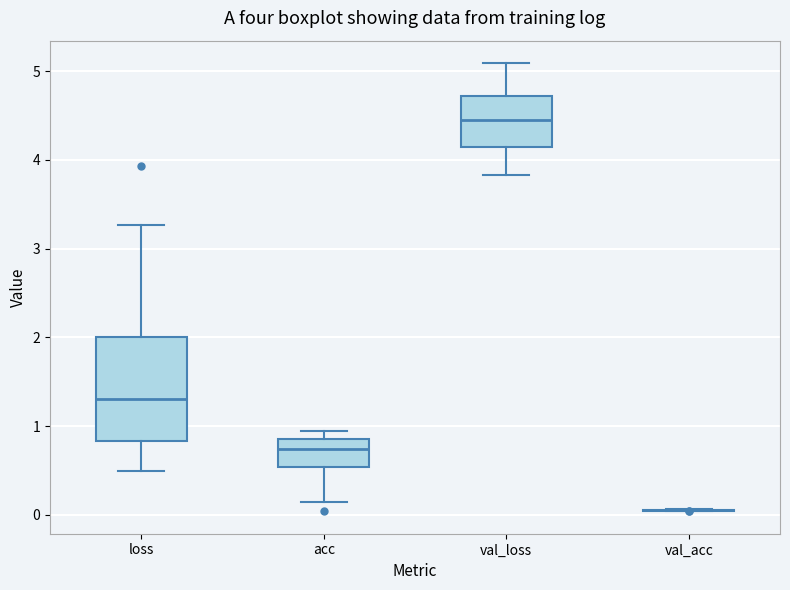

Where does the lower whisker of the box for loss end on the y-axis? The values are not printed on the chart, so give them approximately, as read against the axis.

0.5